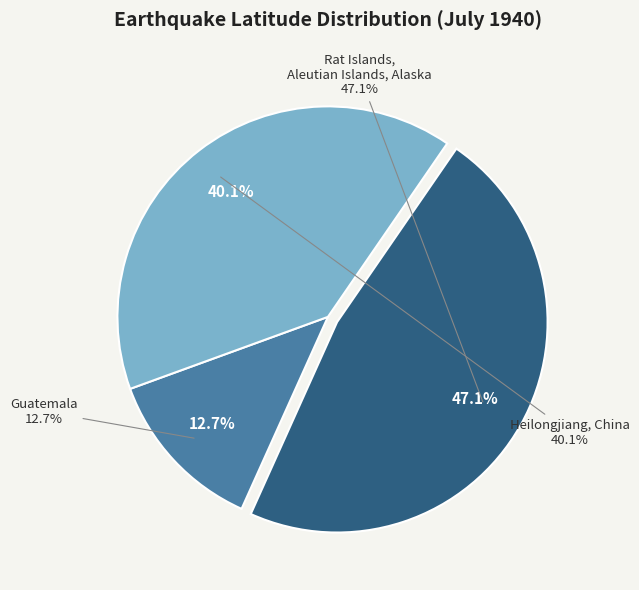

True or false: Heilongjiang, China accounts for 40% of the total.

True